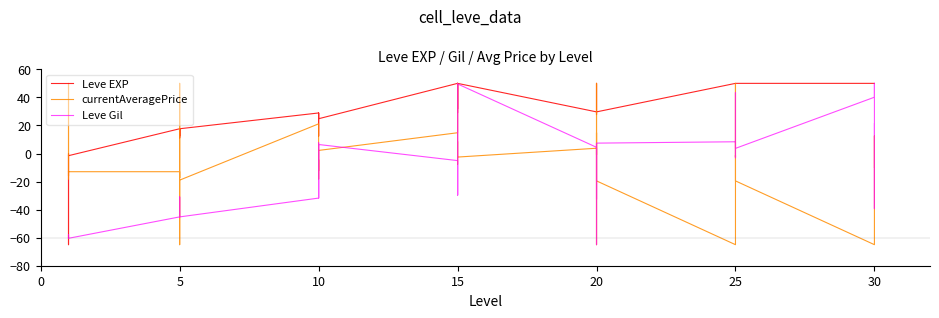

What are all the series names shown in the legend?

Leve EXP, currentAveragePrice, Leve Gil